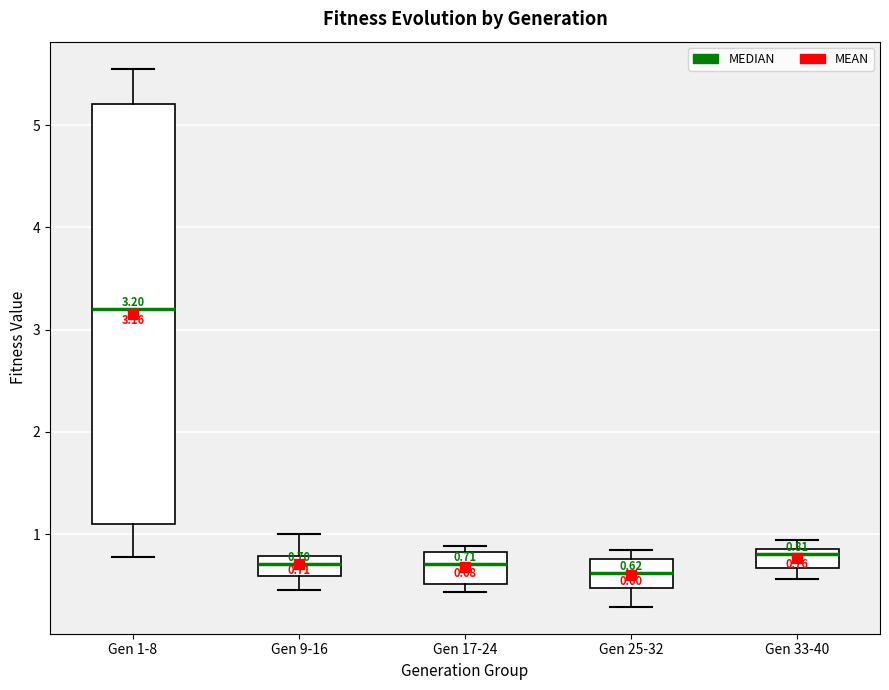

Which box's median line is the highest?

Gen 1-8